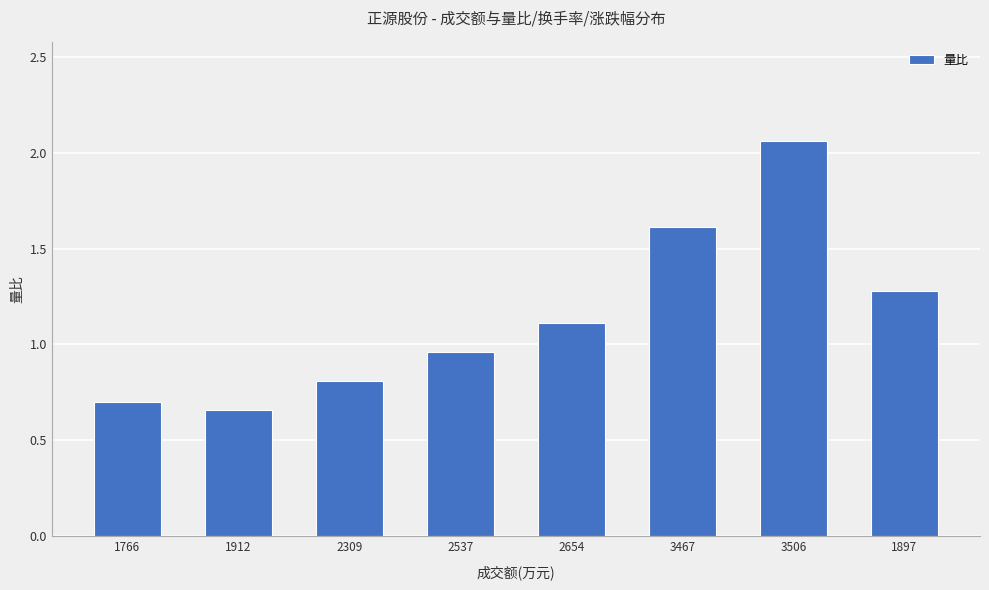

Between 3506 and 1766, which is larger?

3506